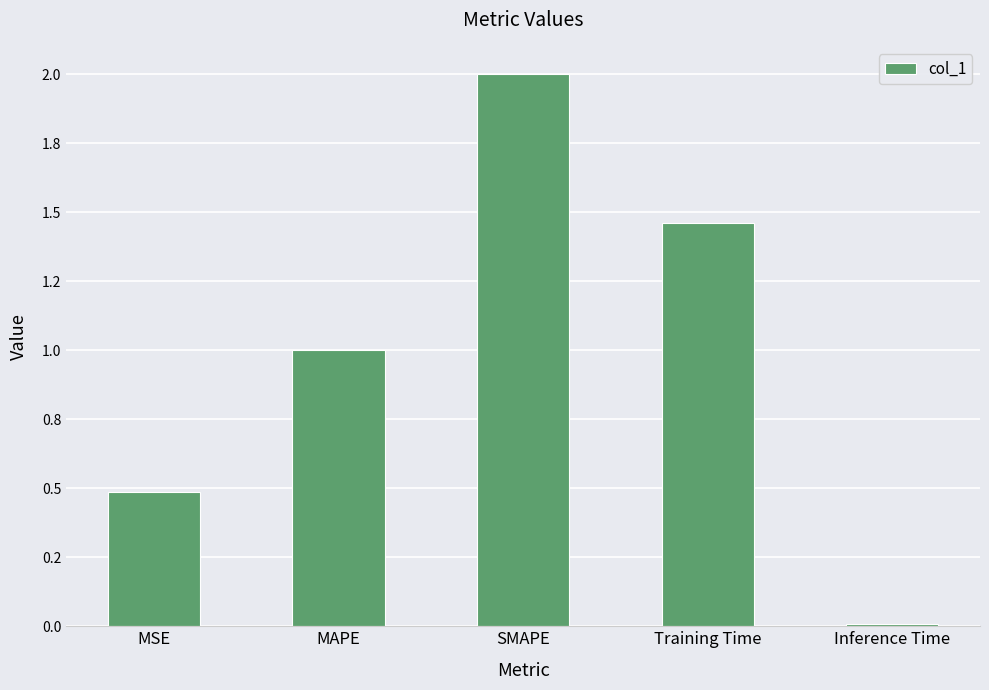

What is the label of the 2nd bar from the left?

MAPE